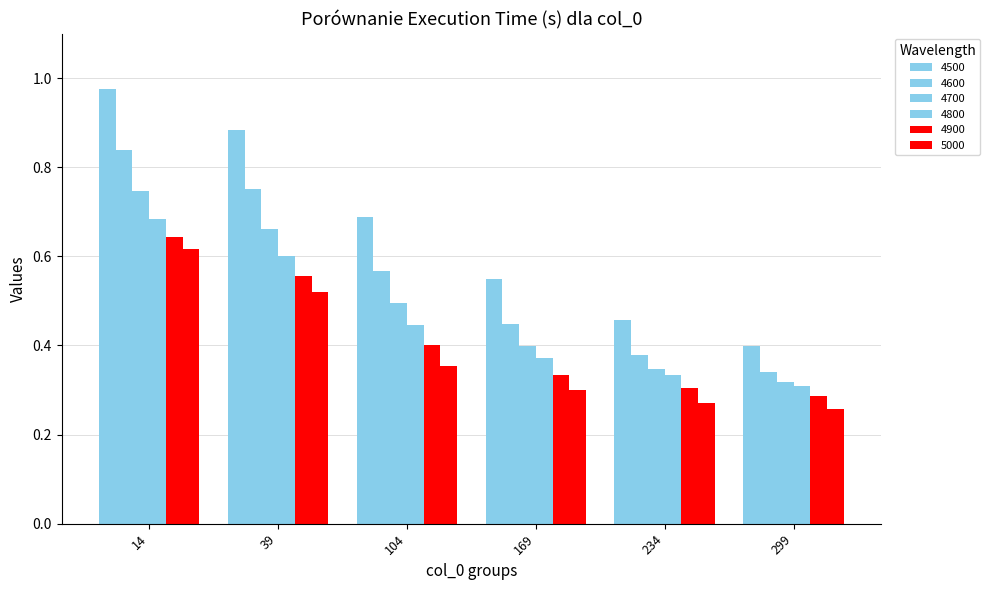

Reading left to right, what are all the values shown in this chart?

4500: 14=1.0	39=0.9	104=0.7	169=0.5	234=0.5	299=0.4
4600: 14=0.8	39=0.8	104=0.6	169=0.4	234=0.4	299=0.3
4700: 14=0.7	39=0.7	104=0.5	169=0.4	234=0.3	299=0.3
4800: 14=0.7	39=0.6	104=0.4	169=0.4	234=0.3	299=0.3
4900: 14=0.6	39=0.6	104=0.4	169=0.3	234=0.3	299=0.3
5000: 14=0.6	39=0.5	104=0.4	169=0.3	234=0.3	299=0.3